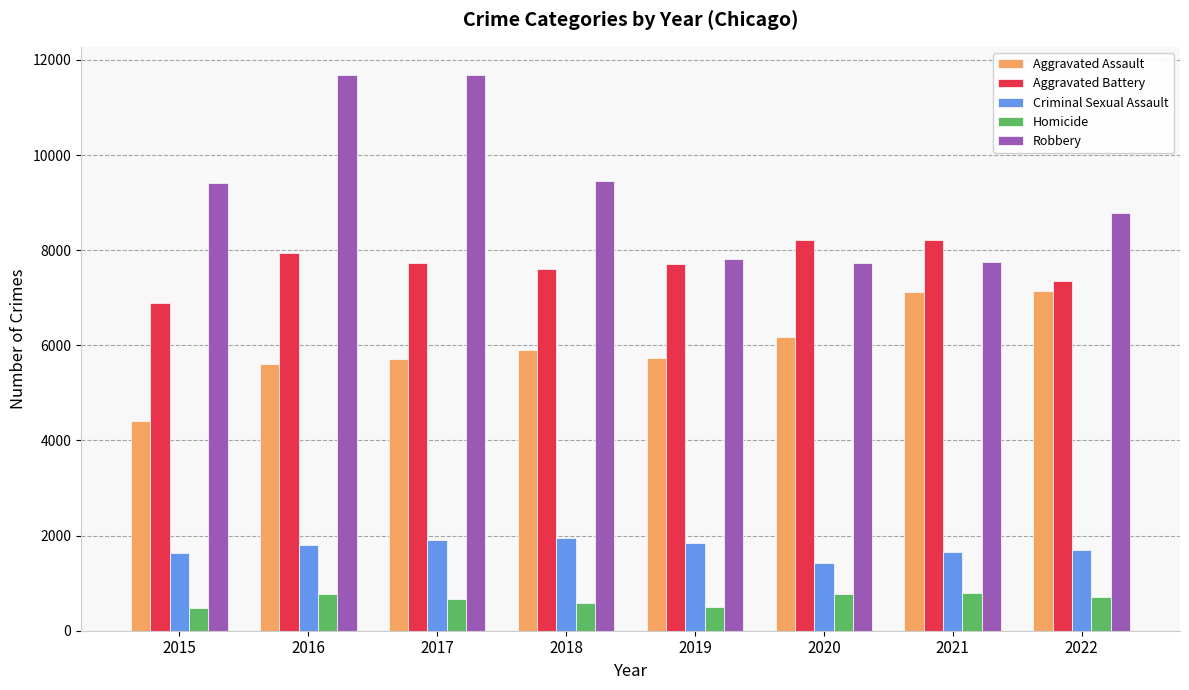

What is the value of the Aggravated Battery bar at the 6th from the left?

8216